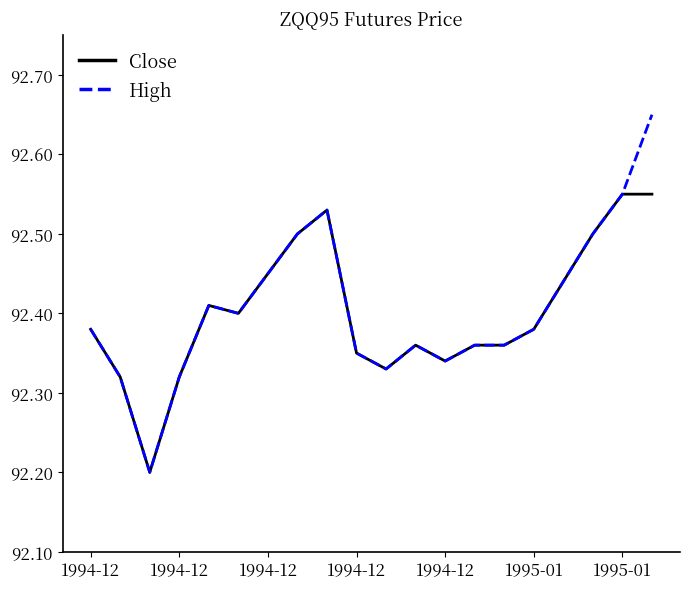

Which series has the widest spread of values?

High